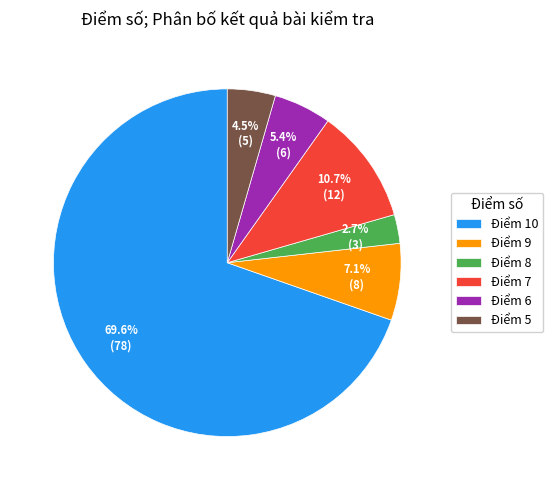

What portion of the pie excludes Điểm 9?

92.9%